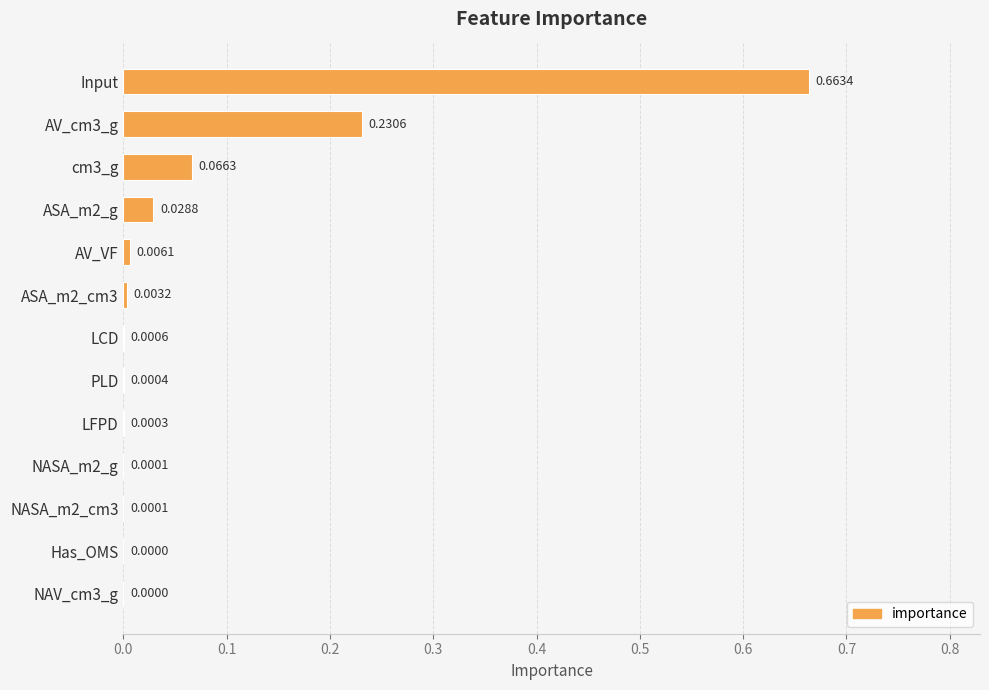

Are the bars horizontal?

Yes